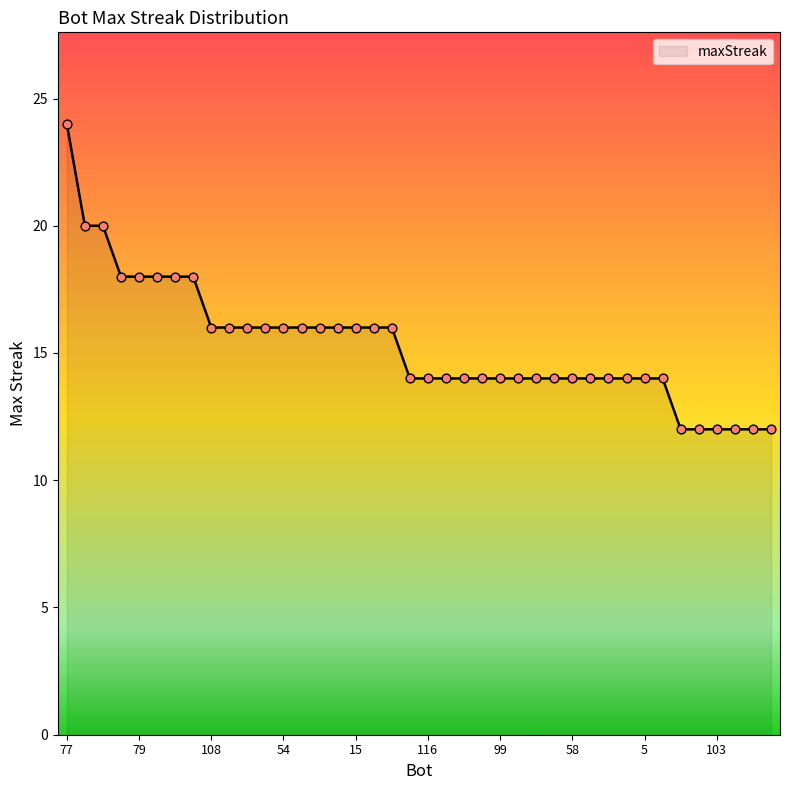

What is the difference between the maximum and minimum values?

12